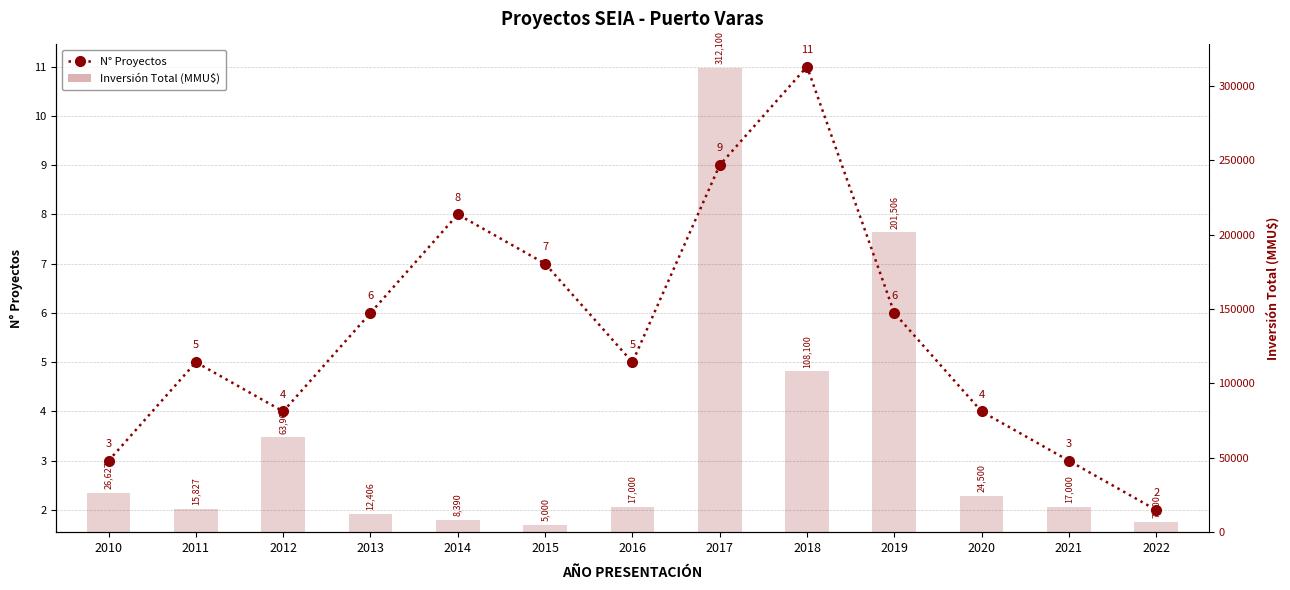

What is the difference between the Inversión Total (MMU$) values at 2016 and 2015?

12000